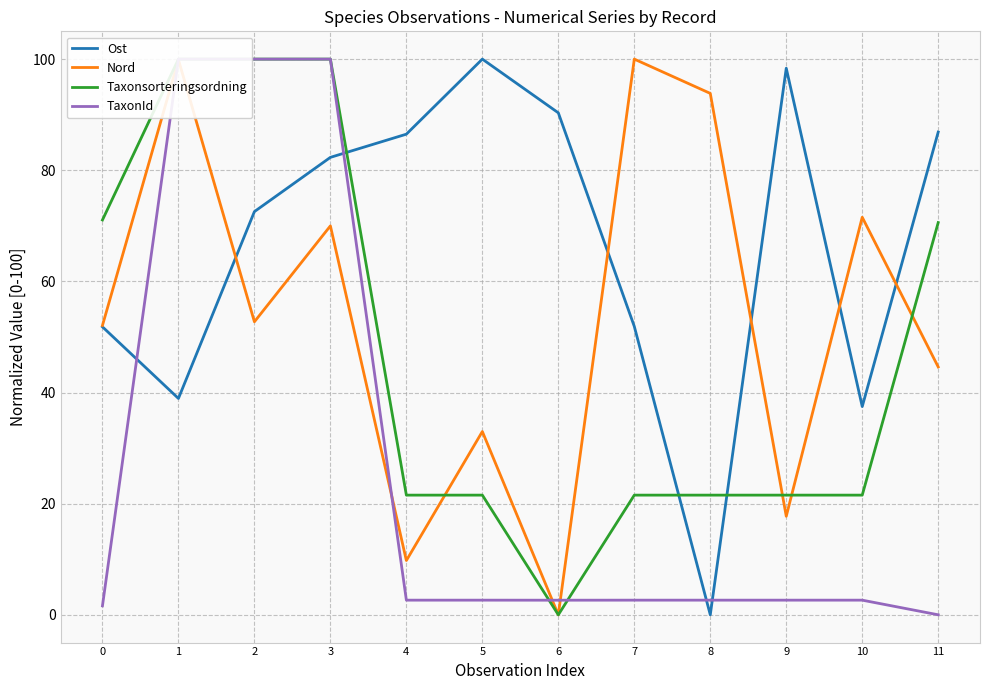

How many times do Taxonsorteringsordning and Ost cross each other?

3